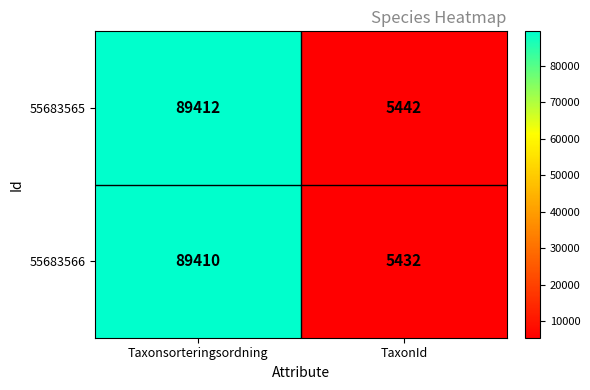

Count the number of categories in the chart.

2